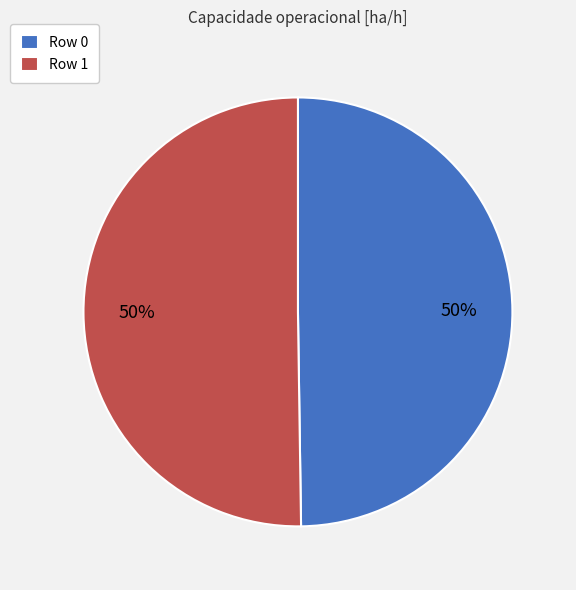

How many slices are in this pie chart?

2